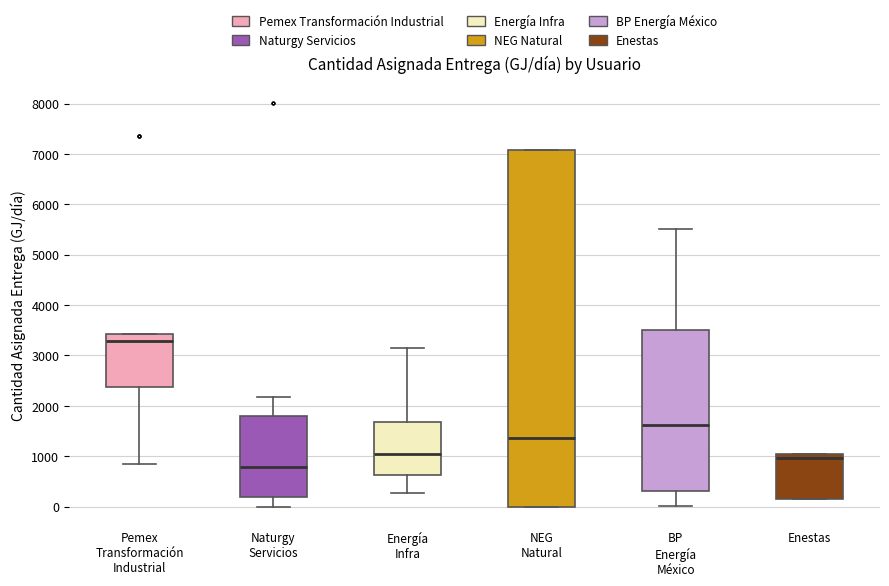

Which box's median line is the highest?

Pemex Transformación Industrial